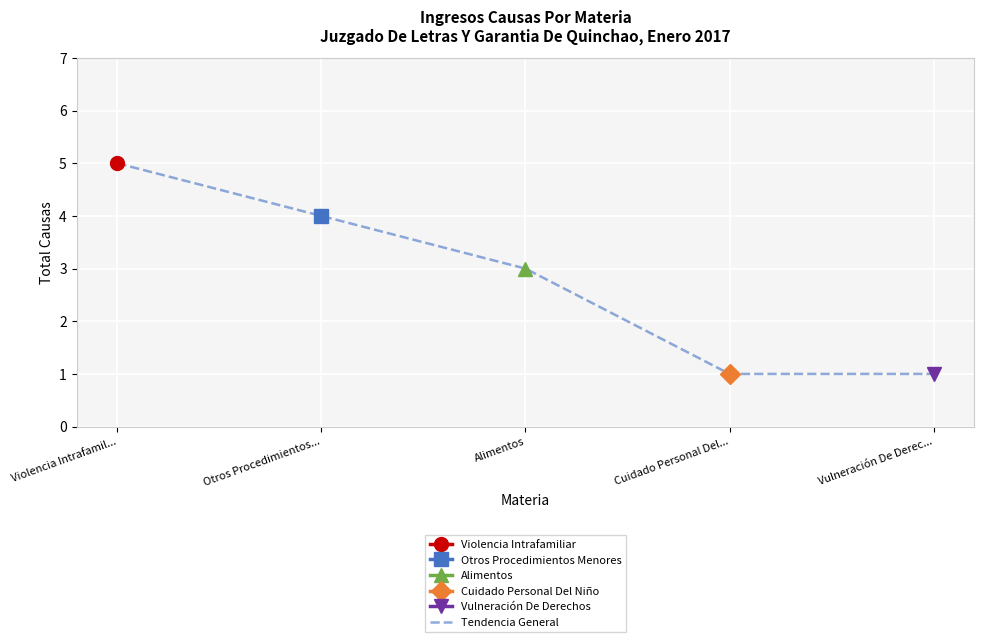

Read the value at Cuidado Personal Del....

1